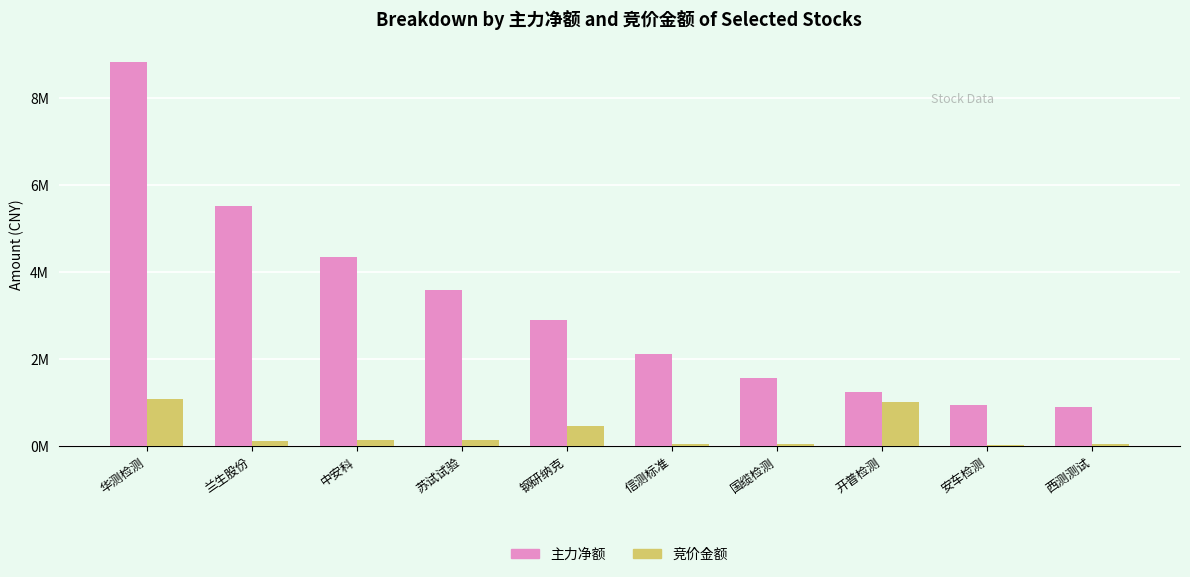

At 华测检测, list the series in order from largest to smallest.

主力净额, 竞价金额